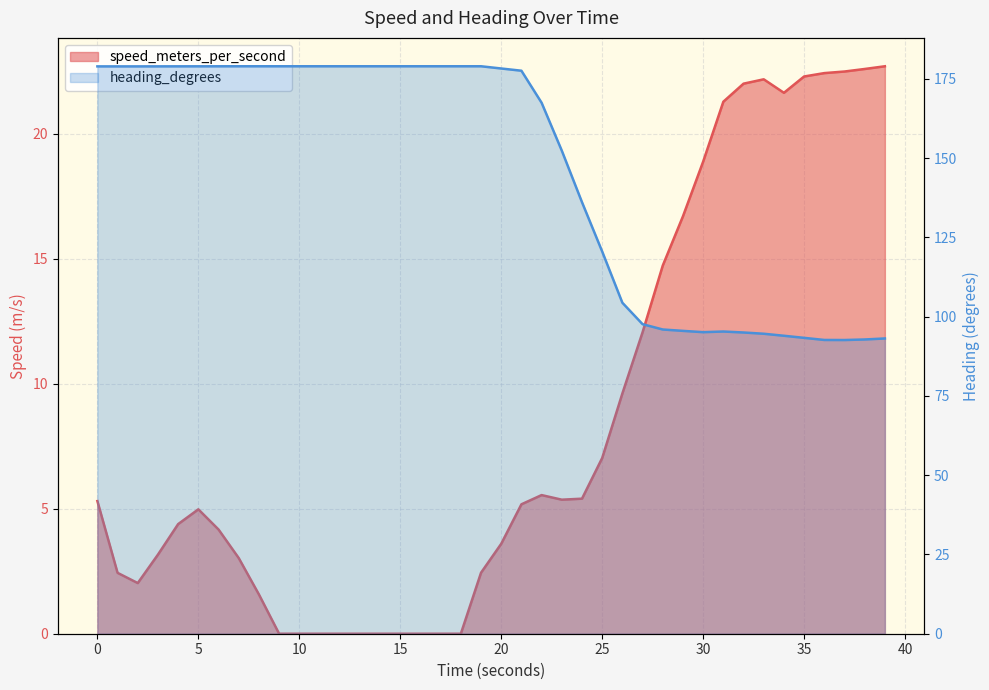

How many lines are shown in the chart?

2